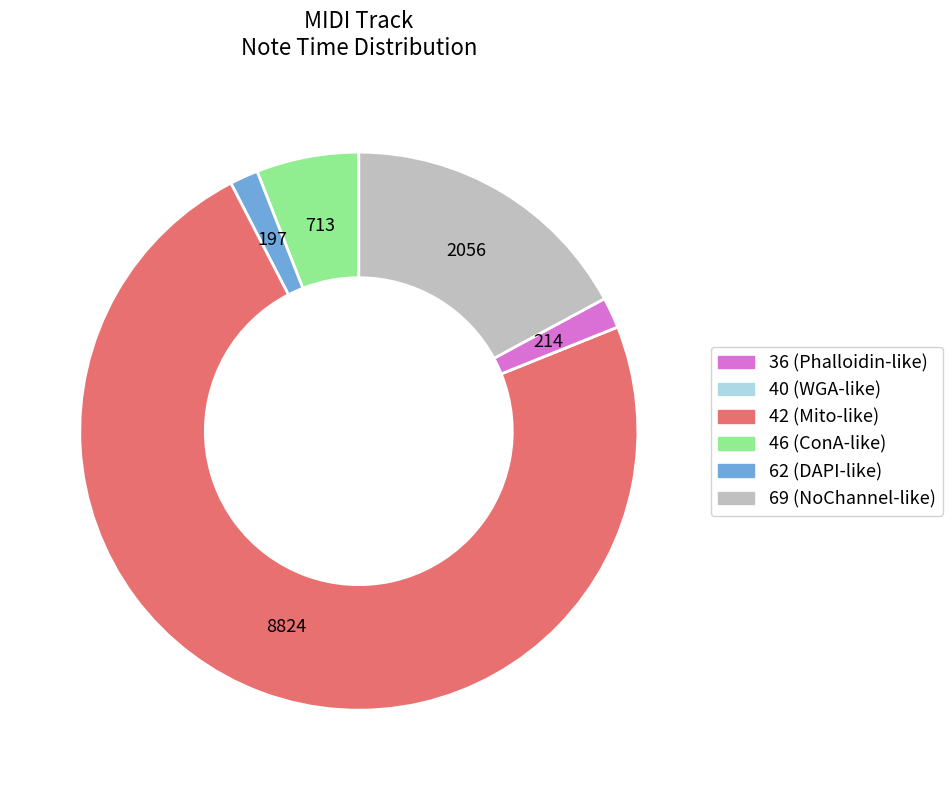

What is the largest slice in the pie chart?

42